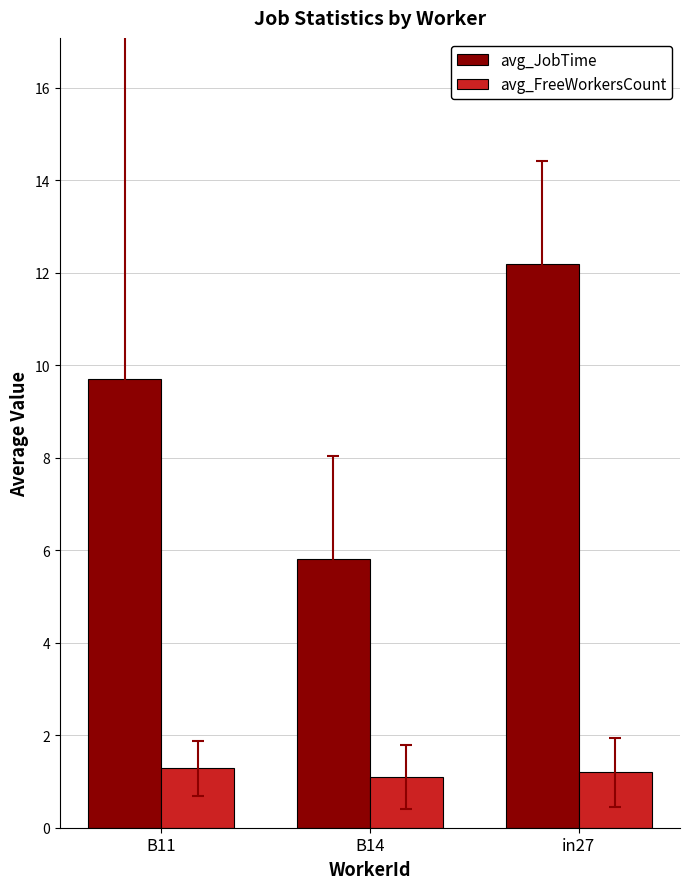

How many groups of bars are there?

3